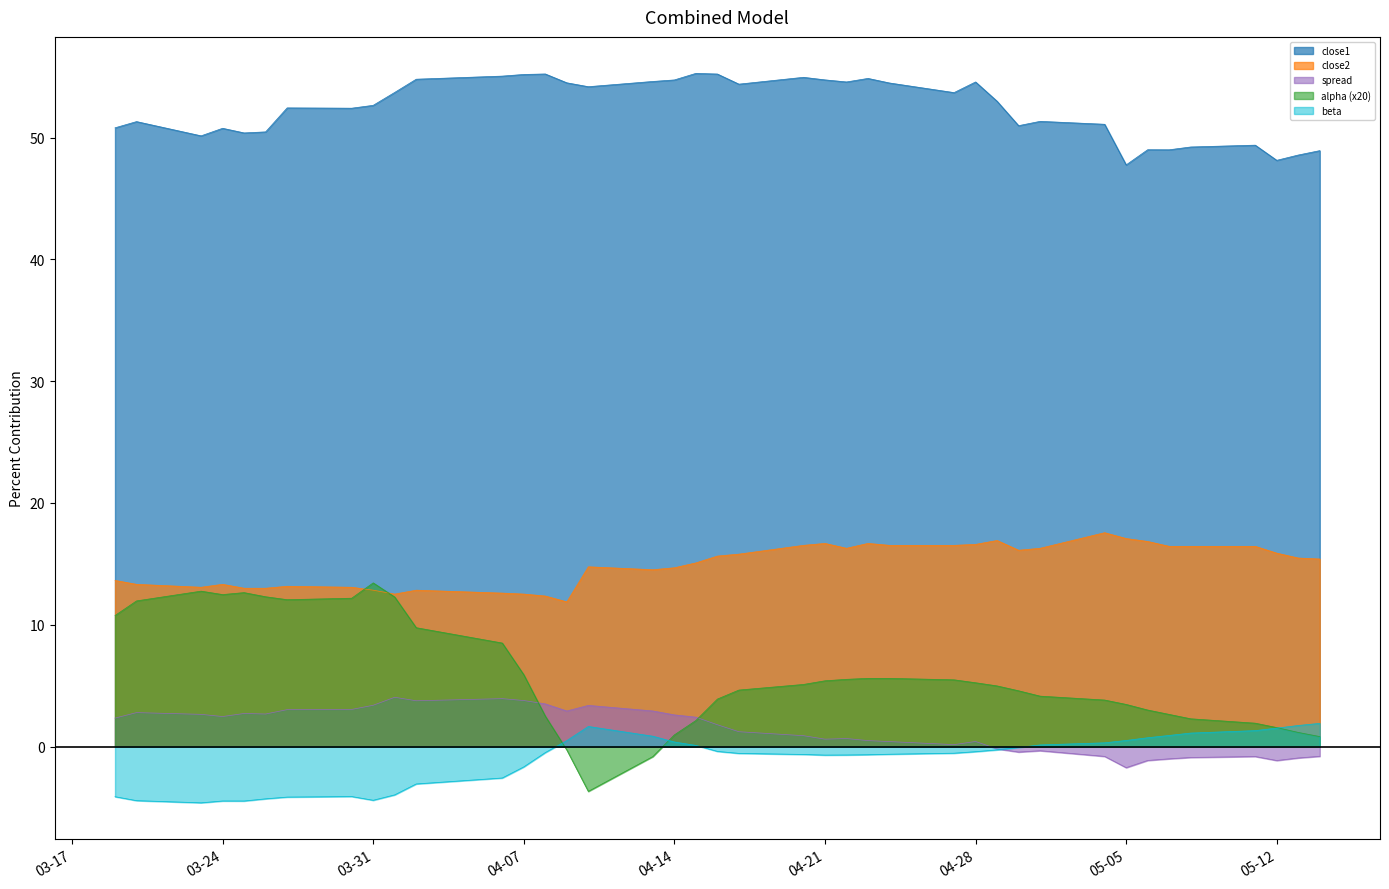

List the series in order of their peak value, highest first.

close1, close2, alpha (x20), spread, beta